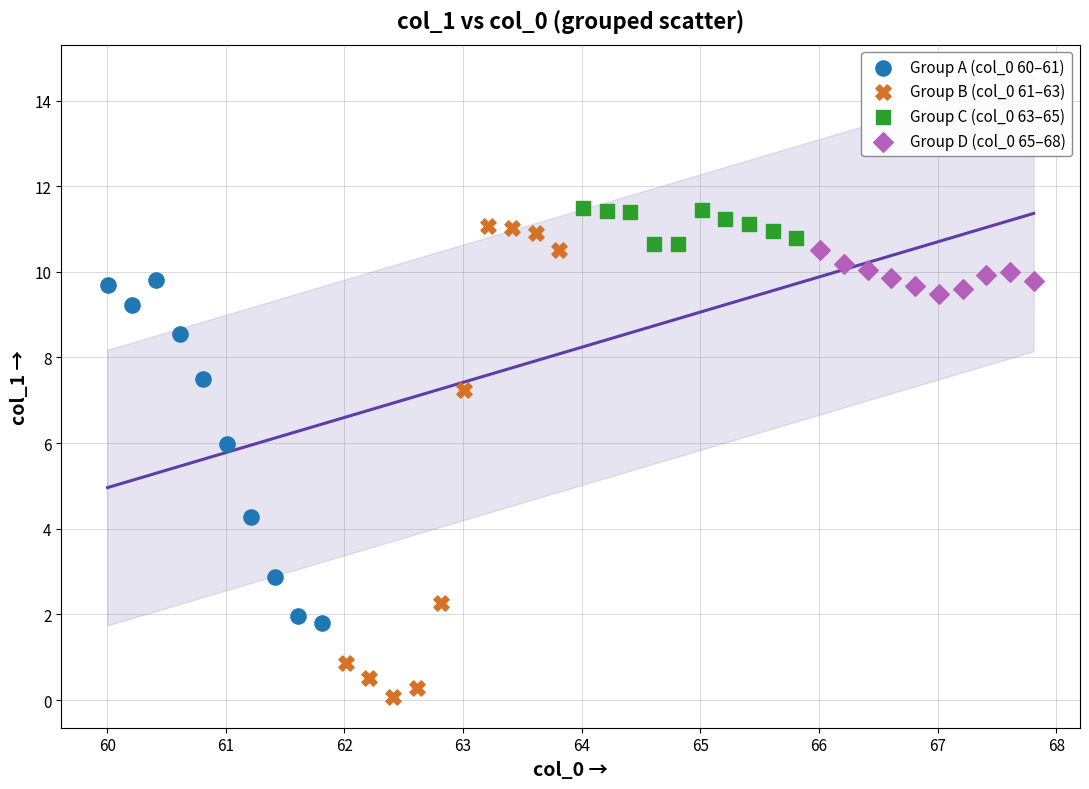

Which series has the widest spread of Y values?

Group B (col_0 61–63)